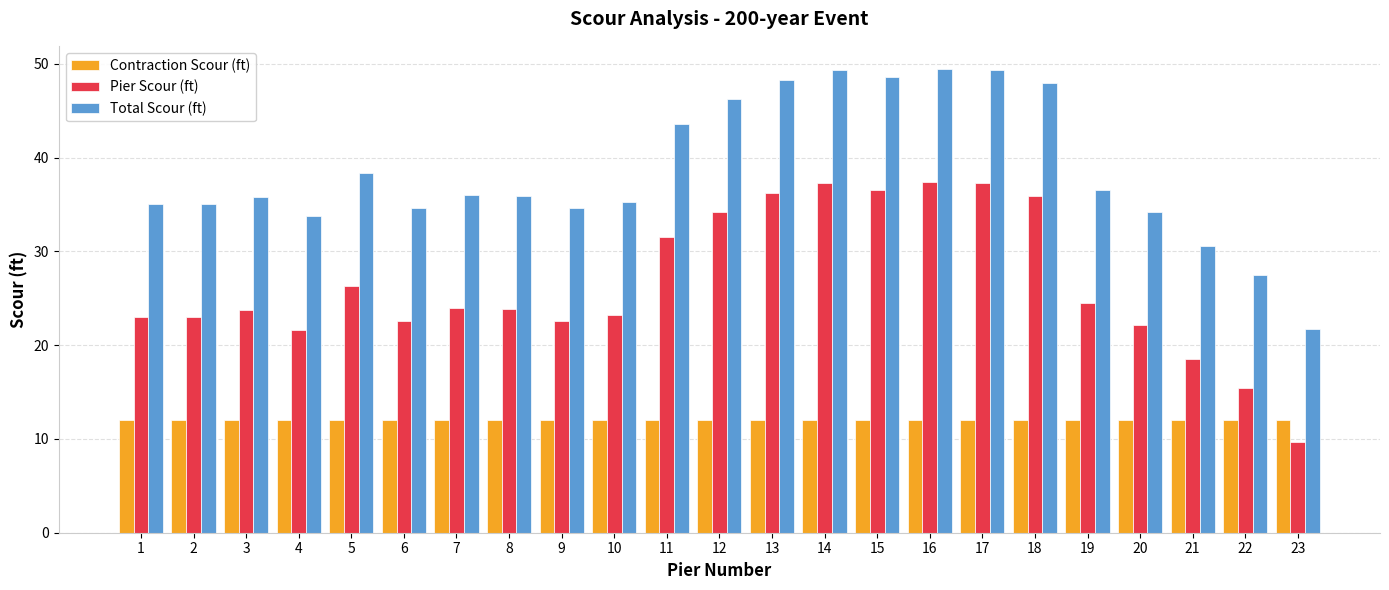

What is the value of the Total Scour (ft) bar at the 17th from the left?

49.4